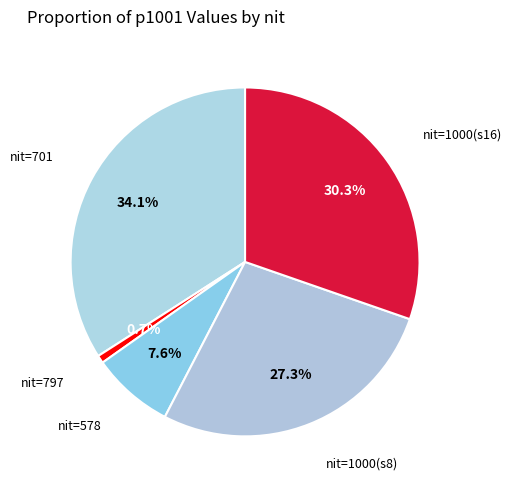

Is the sum of nit=1000(s16) and nit=1000(s8) greater than half?

Yes